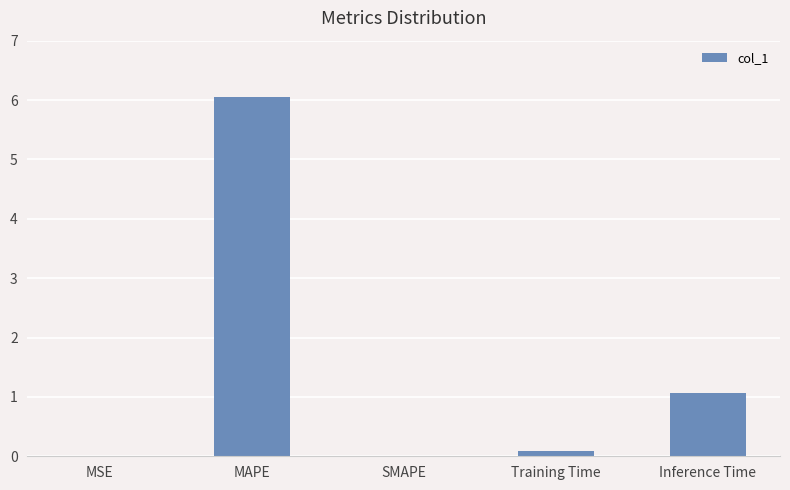

What is the sum of all values?

7.2